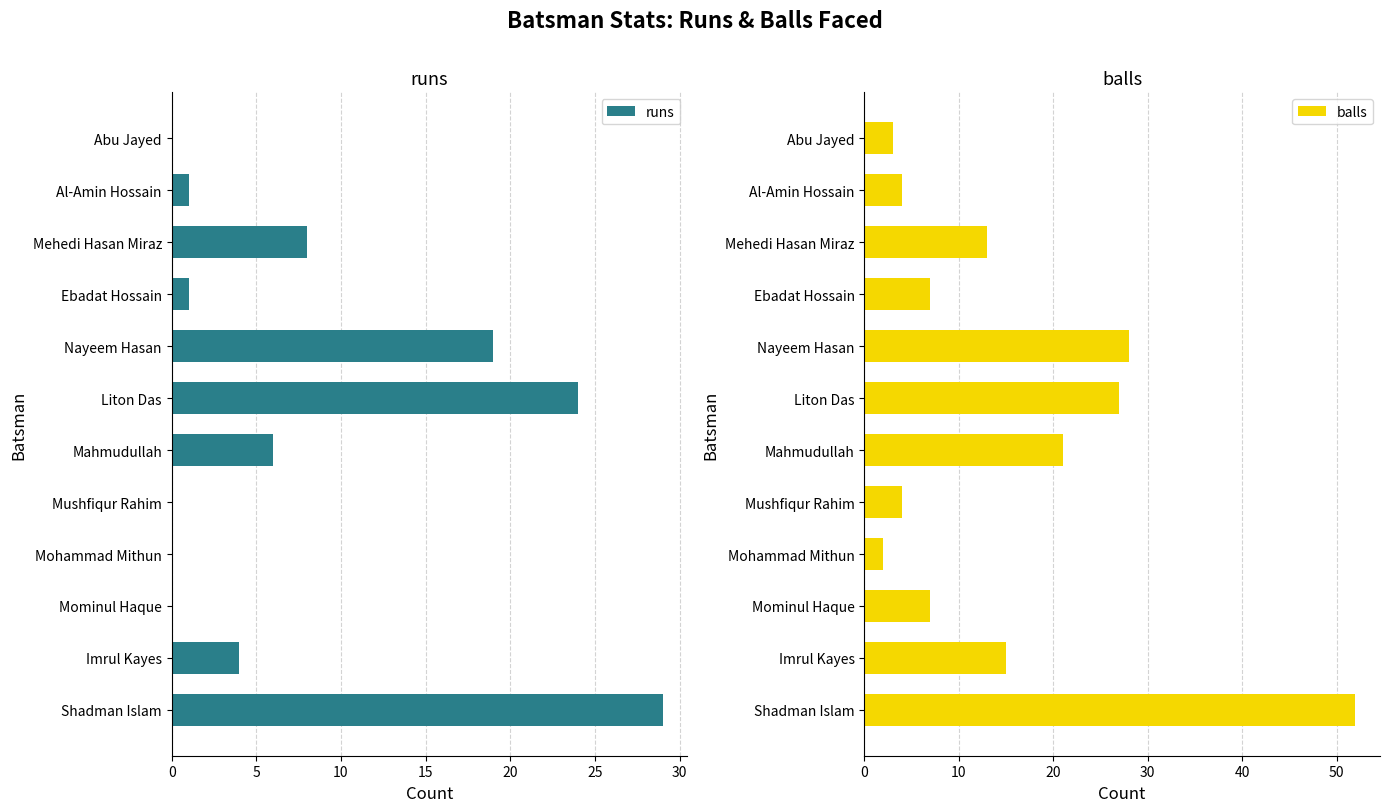

Rank the series by their maximum value, from lowest to highest.

runs, balls